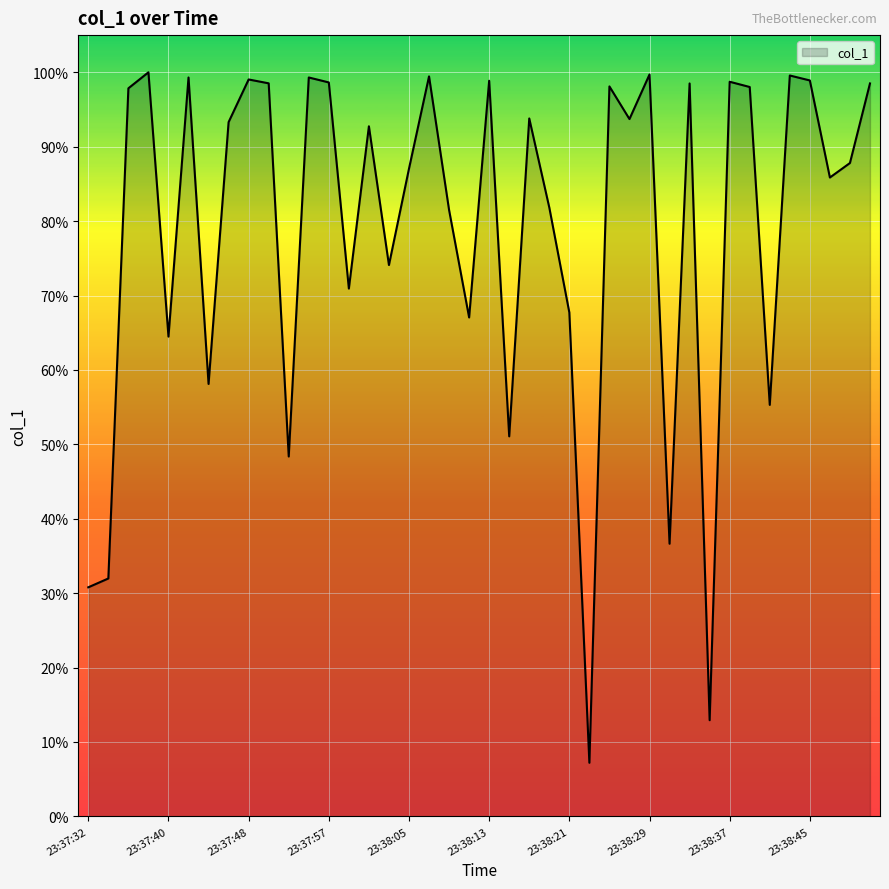

What is the average value?

78.9